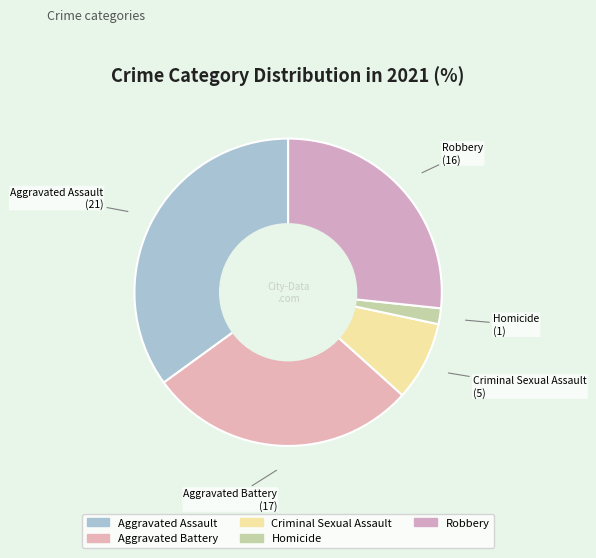

Does Aggravated Assault represent more than half of the total?

No